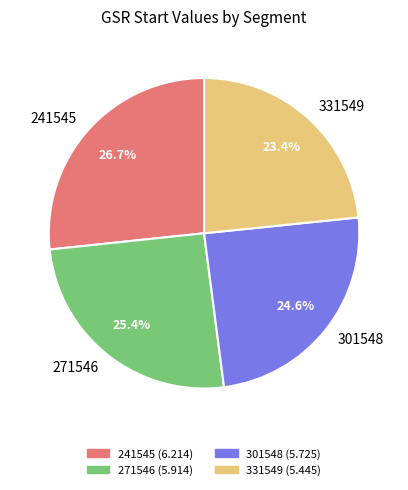

Which slice is the smallest?

331549